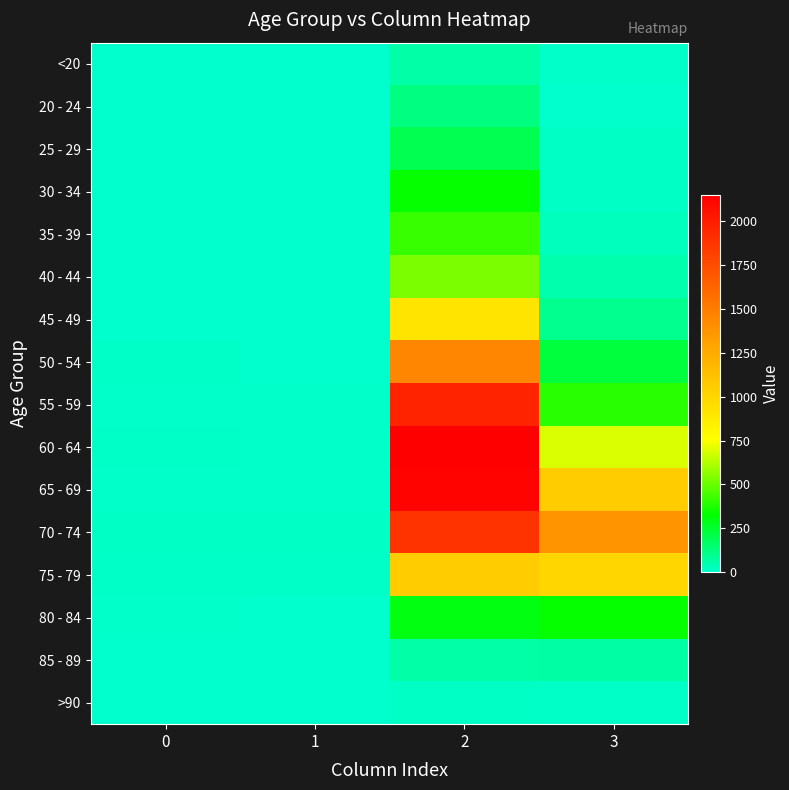

Reading left to right, transcribe all the data shown in this chart.

<20: 0=0	1=1	2=62	3=7
20 - 24: 0=1	1=0	2=121	3=2
25 - 29: 0=0	1=0	2=196	3=13
30 - 34: 0=0	1=2	2=333	3=14
35 - 39: 0=2	1=1	2=420	3=26
40 - 44: 0=0	1=1	2=530	3=53
45 - 49: 0=2	1=1	2=915	3=97
50 - 54: 0=9	1=3	2=1450	3=227
55 - 59: 0=8	1=6	2=1965	3=392
60 - 64: 0=11	1=8	2=2151	3=689
65 - 69: 0=6	1=6	2=2130	3=1057
70 - 74: 0=13	1=14	2=1882	3=1381
75 - 79: 0=10	1=12	2=1053	3=993
80 - 84: 0=7	1=4	2=296	3=333
85 - 89: 0=3	1=1	2=62	3=64
>90: 0=0	1=0	2=15	3=9